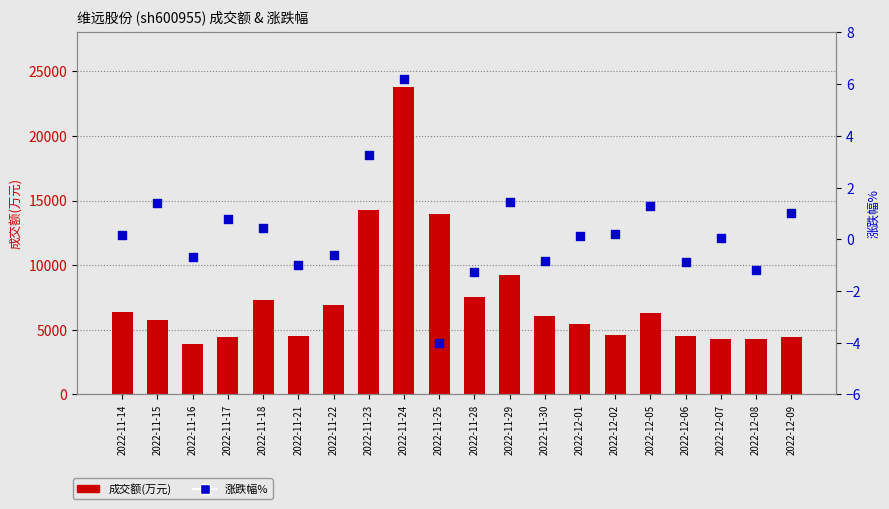

Which series contains the lowest Y value?

涨跌幅%